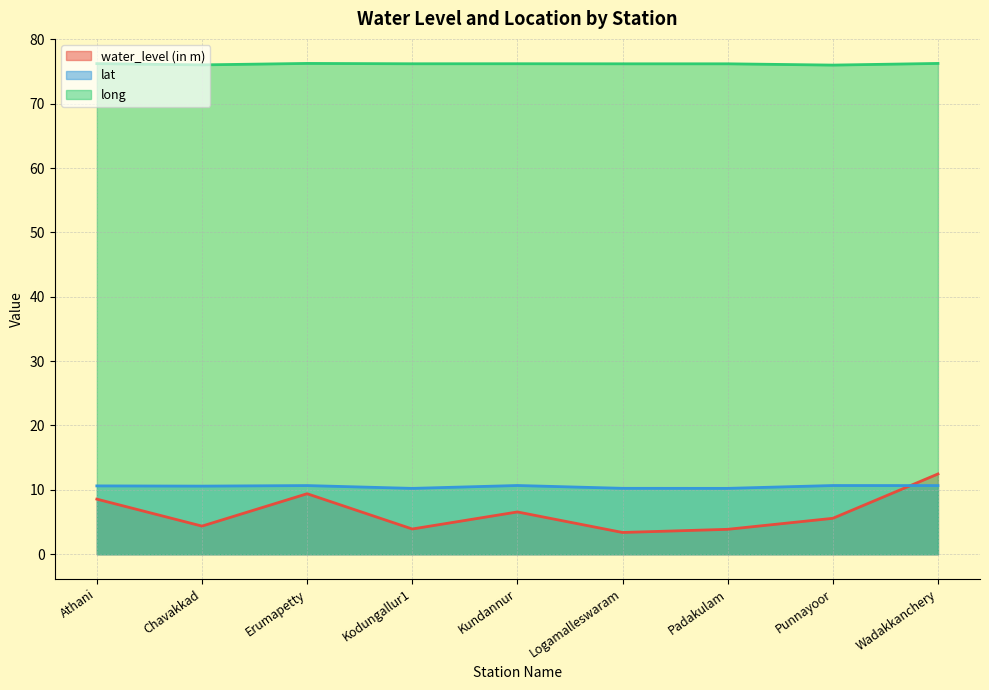

What is the minimum value shown in the chart?

3.4